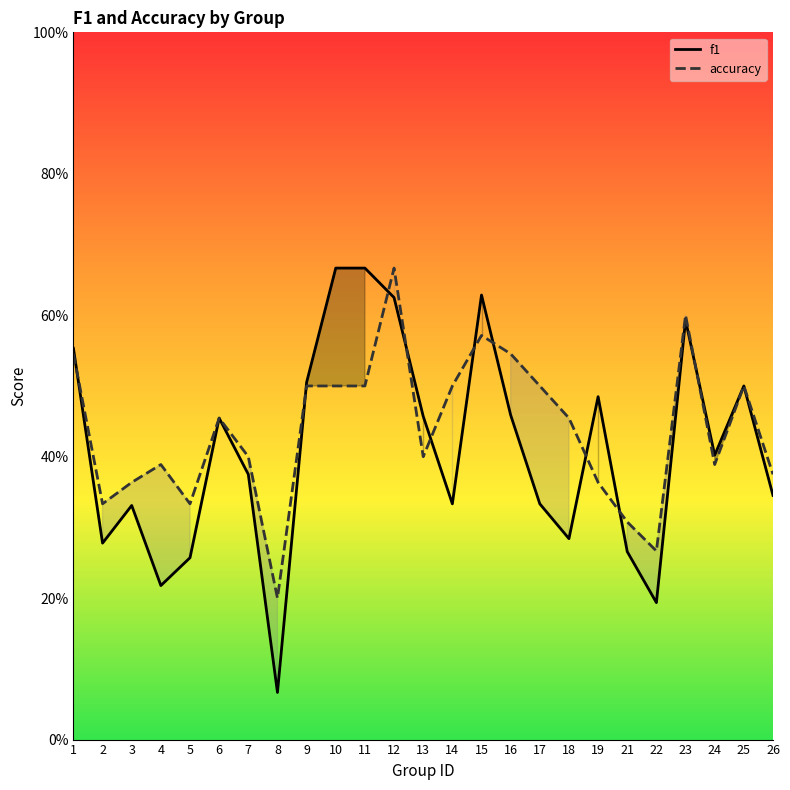

Between 24 and 15, which is larger?

15